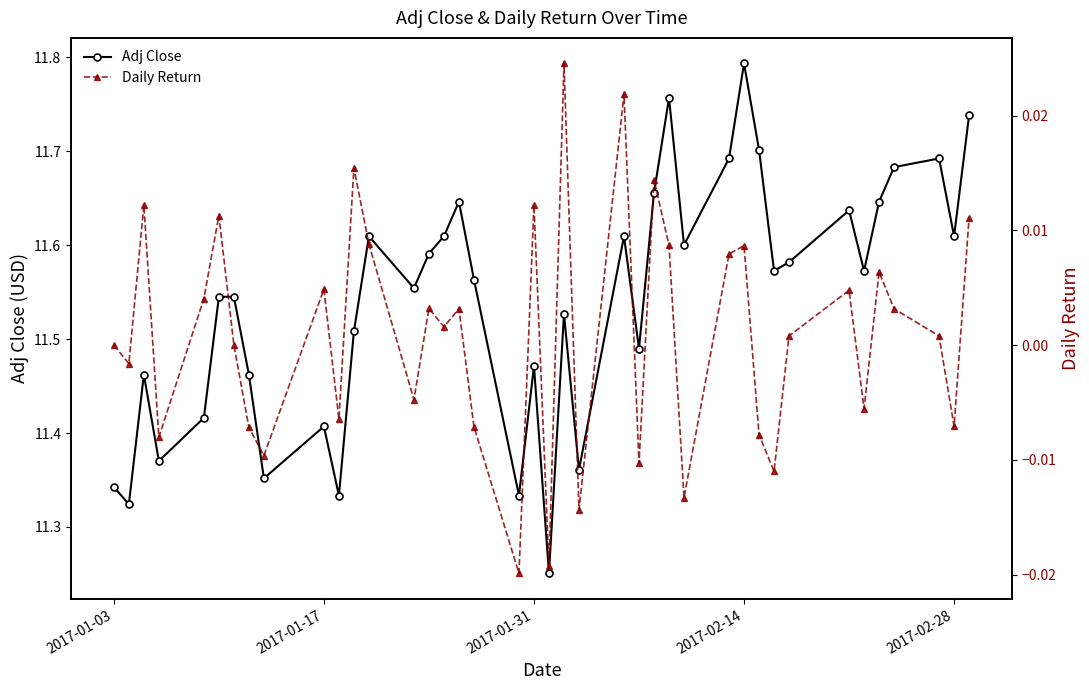

True or false: Adj Close and Daily Return intersect in this chart.

False